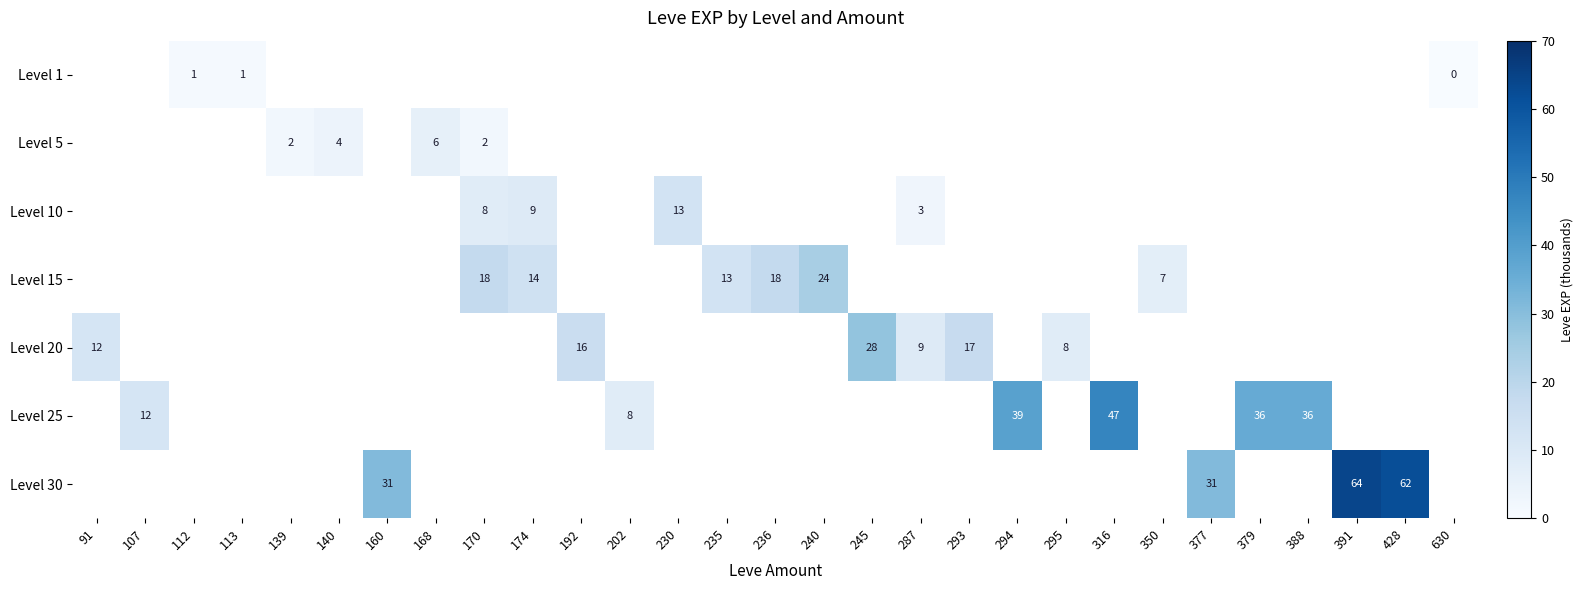

Is it true that Level 5 equals 4 at 140?

True